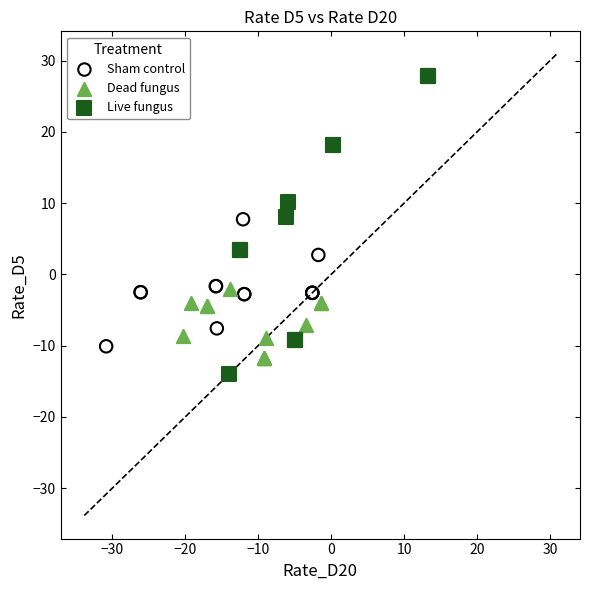

Which series contains the highest Y value?

Live fungus